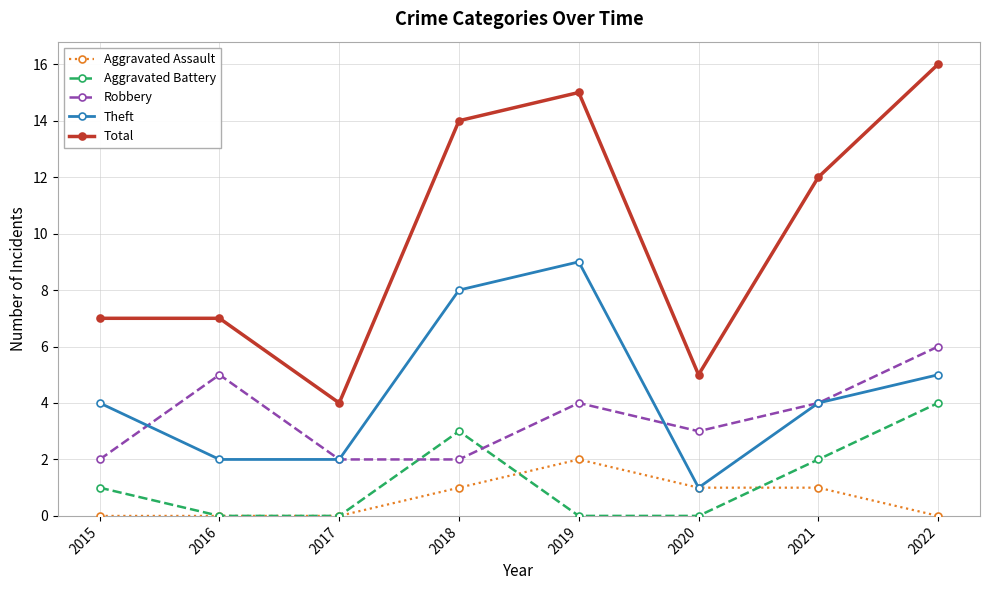

What is the sum of all Theft values?

35